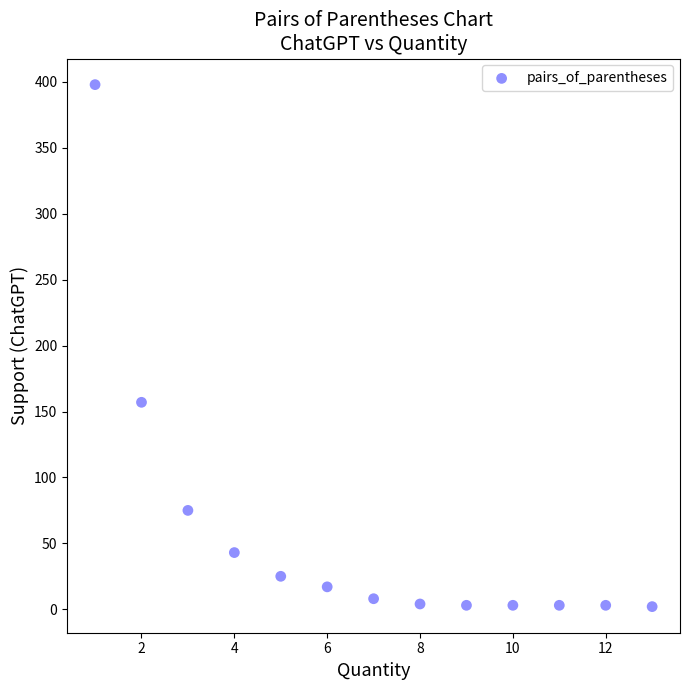

What Y value in the scatter plot is closest to 200?

157